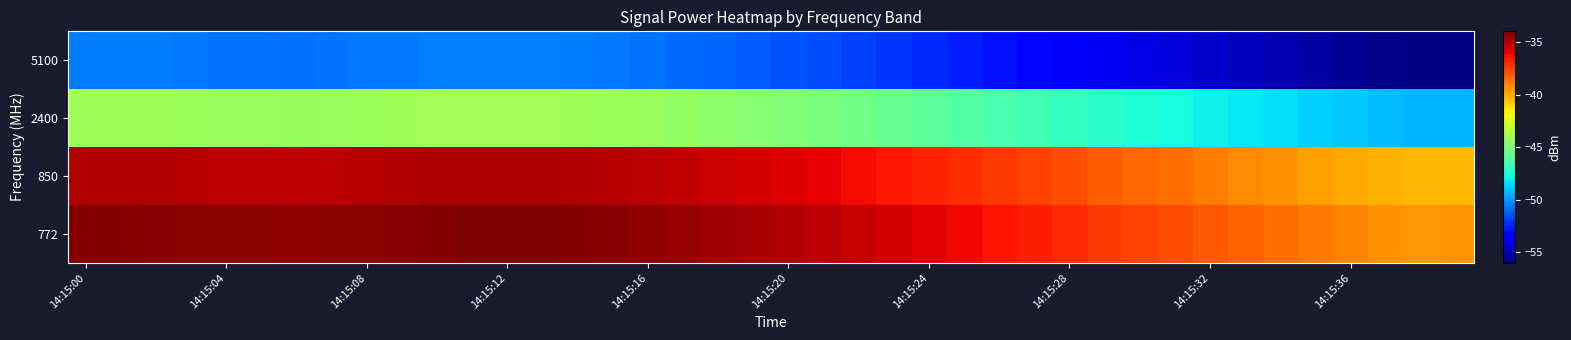

Reading left to right, what are all the values shown in this chart?

772: -34.1	-34.2	-34.2	-34.3	-34.3	-34.3	-34.4	-34.3	-34.3	-34.2	-34.1	-34.0	-34.1	-34.1	-34.1	-34.2	-34.4	-34.5	-34.7	-34.8	-35.0	-35.2	-35.4	-35.7	-35.9	-36.2	-36.5	-36.7	-37.0	-37.3	-37.6	-37.8	-38.1	-38.3	-38.6	-38.8	-39.1	-39.3	-39.5	-39.5
850: -35.0	-35.0	-35.0	-35.1	-35.1	-35.1	-35.2	-35.2	-35.1	-35.0	-34.9	-34.9	-34.9	-34.9	-35.0	-35.1	-35.2	-35.3	-35.5	-35.7	-35.8	-36.0	-36.3	-36.5	-36.8	-37.0	-37.3	-37.6	-37.8	-38.2	-38.4	-38.6	-38.9	-39.2	-39.4	-39.7	-39.9	-40.2	-40.3	-40.3
2400: -44.0	-44.0	-44.0	-44.1	-44.2	-44.2	-44.2	-44.2	-44.1	-44.0	-43.9	-43.9	-43.9	-43.9	-44.0	-44.1	-44.2	-44.3	-44.5	-44.7	-44.8	-45.1	-45.3	-45.5	-45.8	-46.1	-46.3	-46.6	-46.9	-47.2	-47.4	-47.7	-47.9	-48.2	-48.4	-48.7	-49.0	-49.2	-49.4	-49.3
5100: -50.5	-50.6	-50.6	-50.7	-50.7	-50.7	-50.8	-50.7	-50.7	-50.6	-50.5	-50.4	-50.5	-50.5	-50.5	-50.6	-50.8	-50.9	-51.1	-51.2	-51.4	-51.6	-51.8	-52.1	-52.3	-52.6	-52.9	-53.1	-53.4	-53.7	-54.0	-54.2	-54.5	-54.7	-55.0	-55.2	-55.5	-55.7	-55.9	-55.9